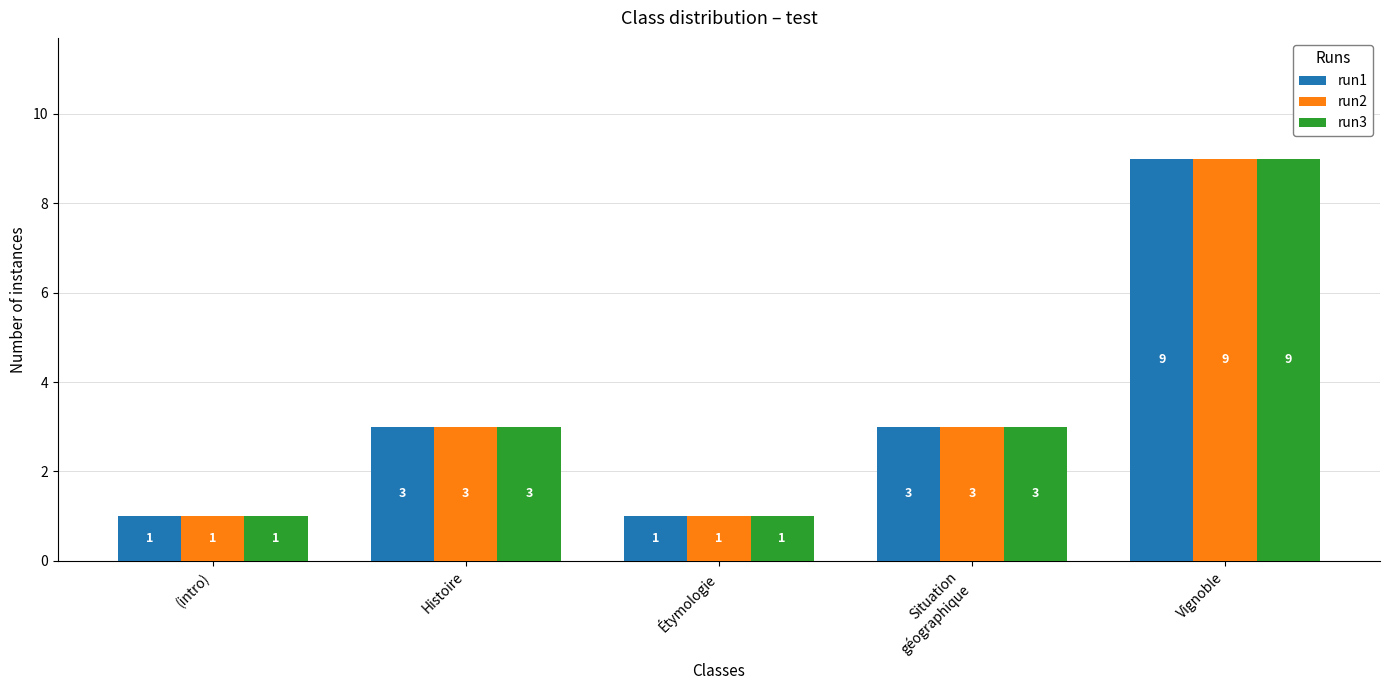

What is the greatest value displayed?

9